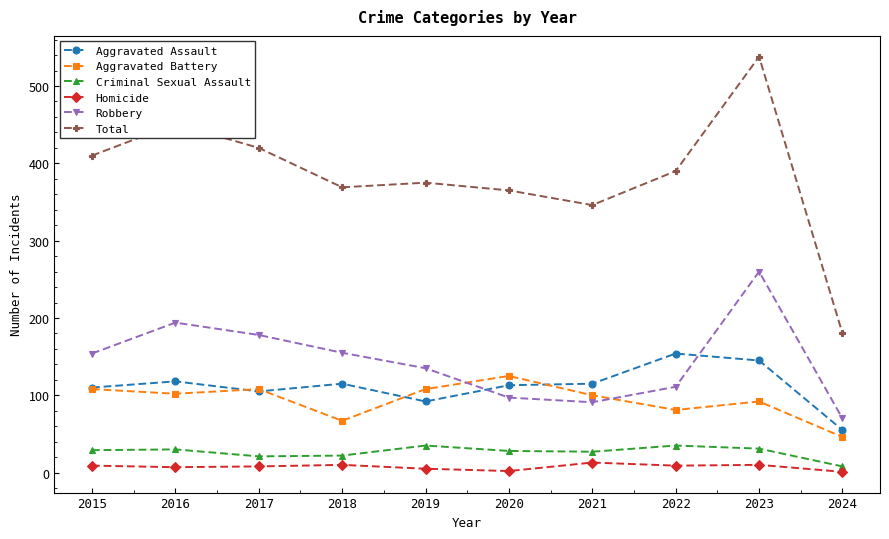

The value of Total at 2021 is 517. True or false?

False